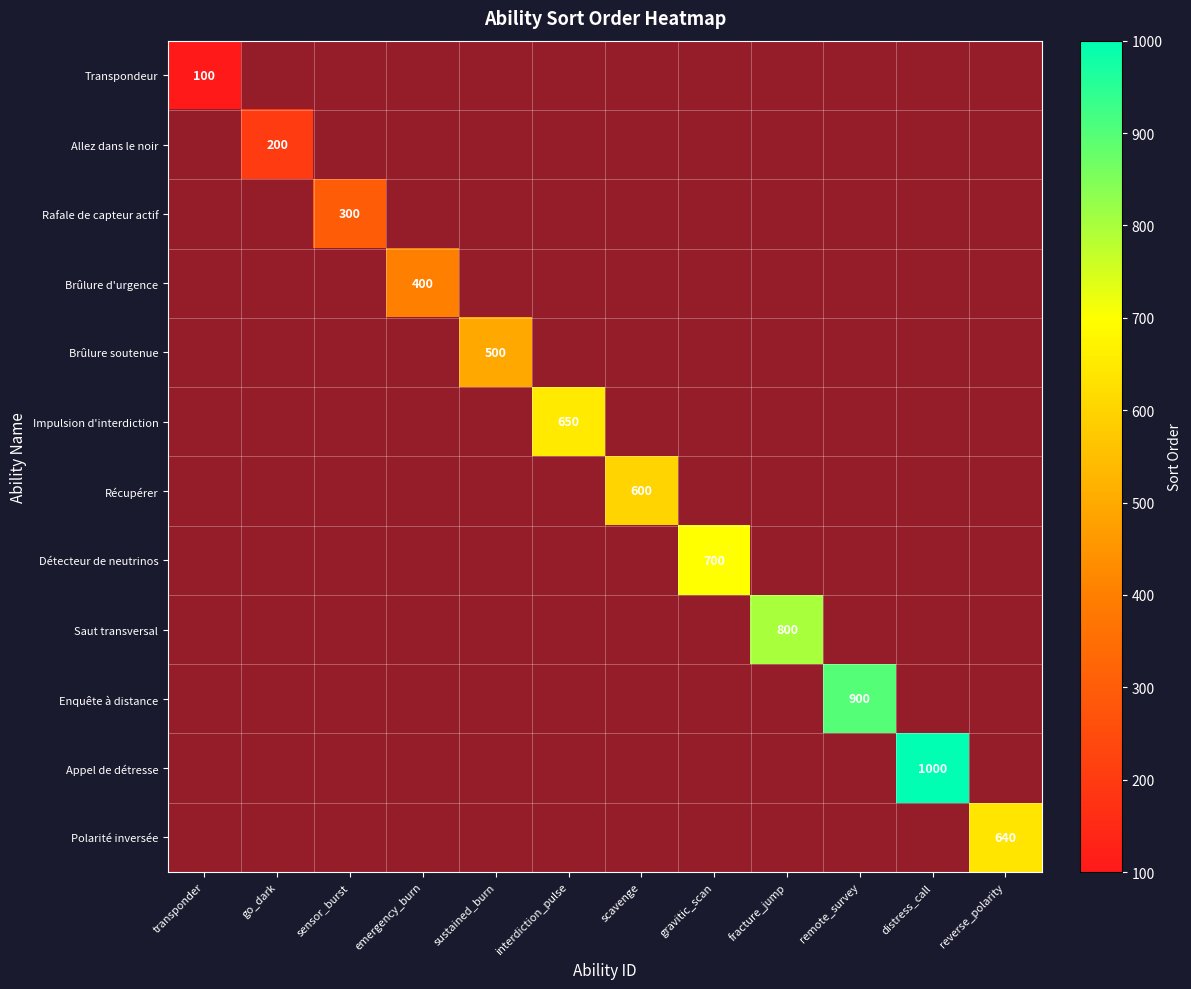

How many positive values does the Brûlure d'urgence series have?

1